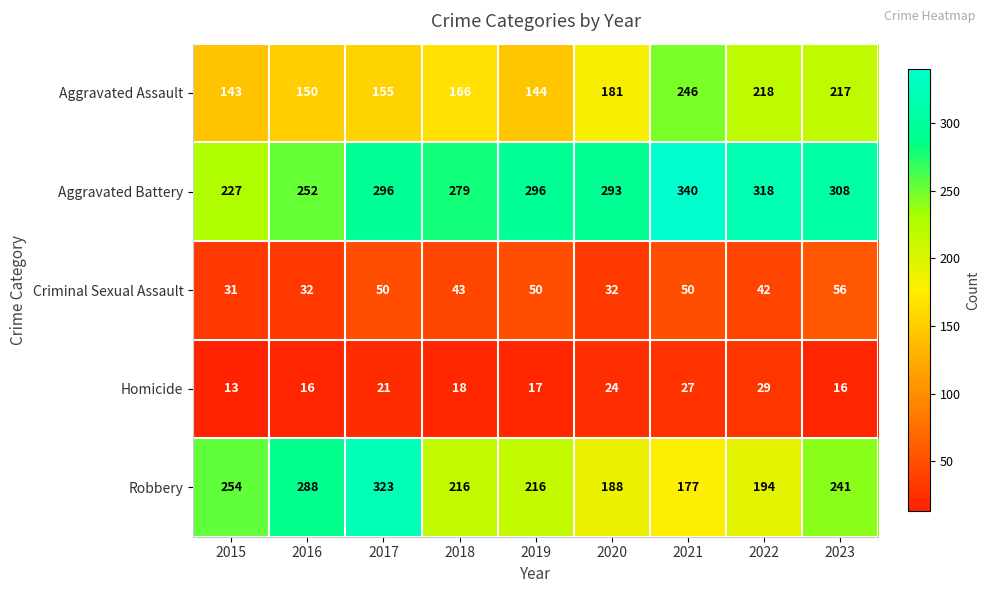

Rank the series by their maximum value, from lowest to highest.

Homicide, Criminal Sexual Assault, Aggravated Assault, Robbery, Aggravated Battery